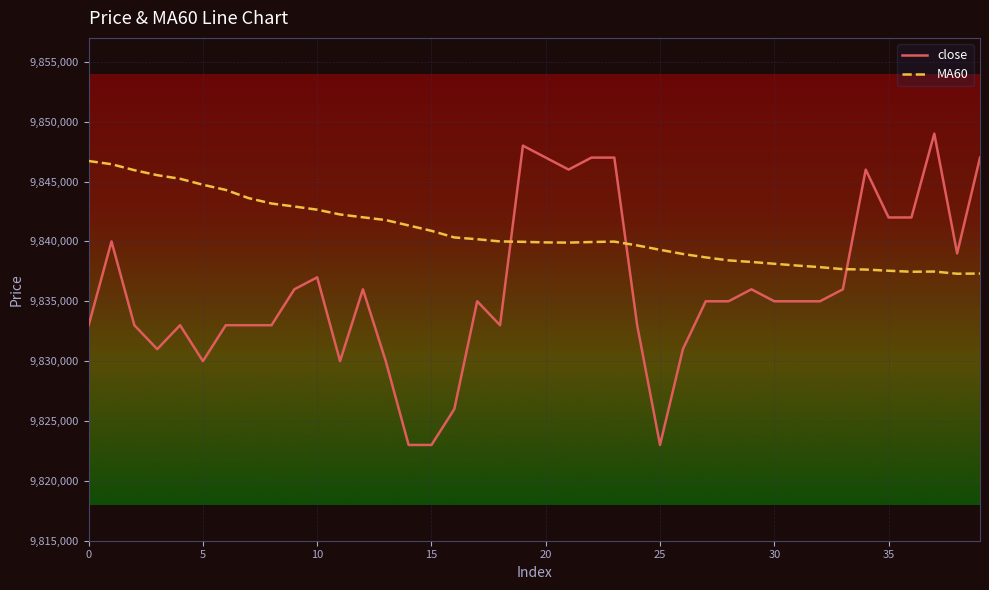

Which series has the widest spread of values?

close